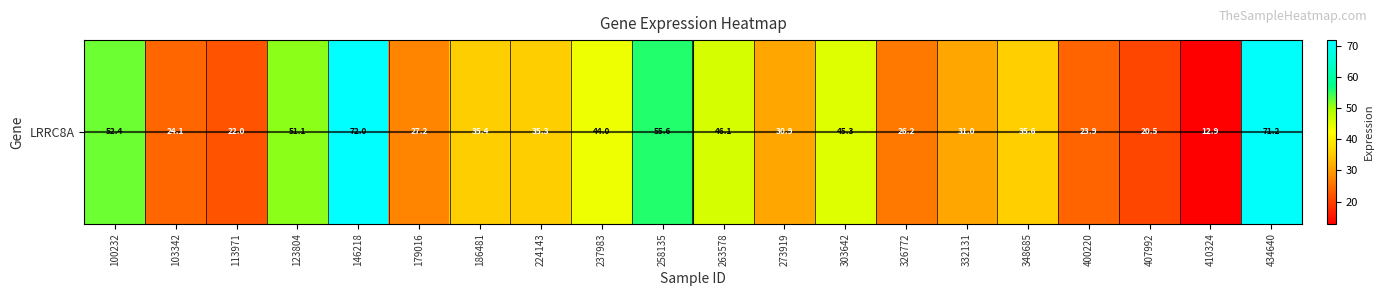

How many series are shown in this chart?

1